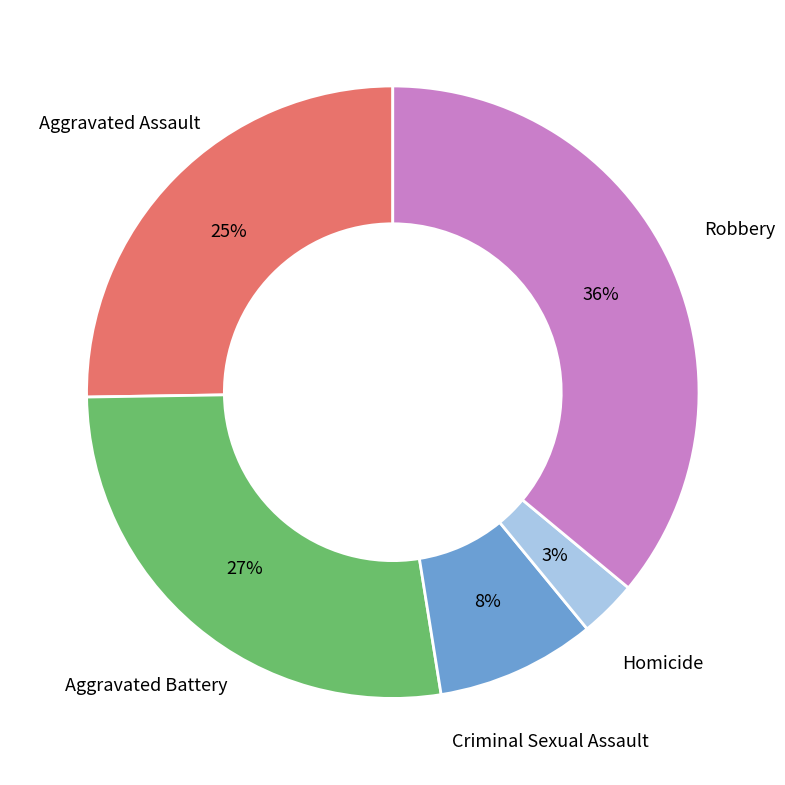

Which category has the smallest portion of the pie?

Homicide